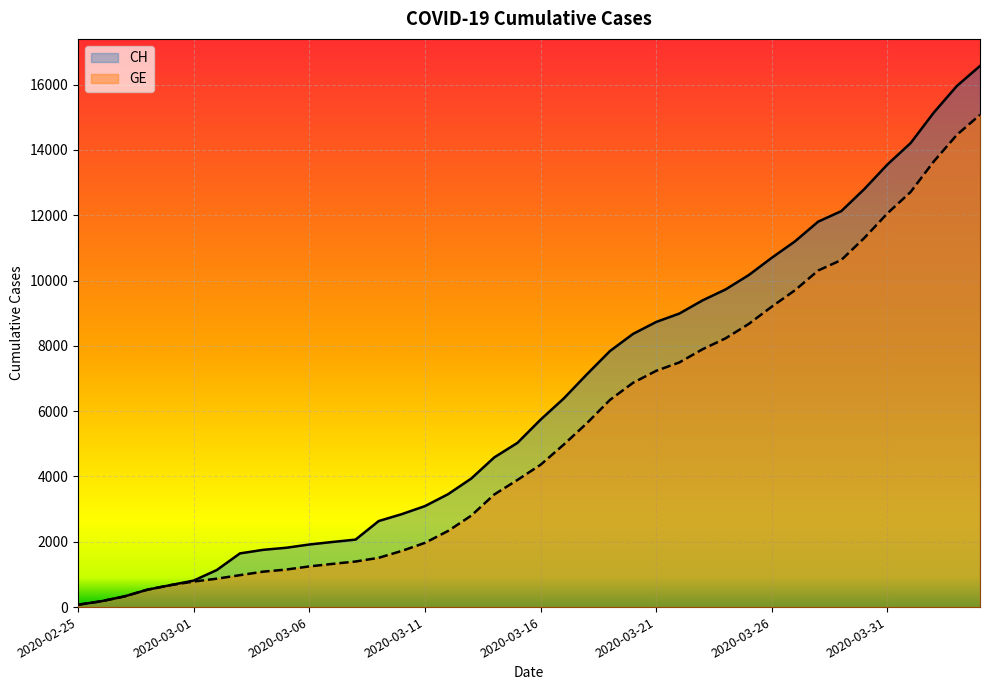

At which label does GE reach its minimum?

2020-02-25